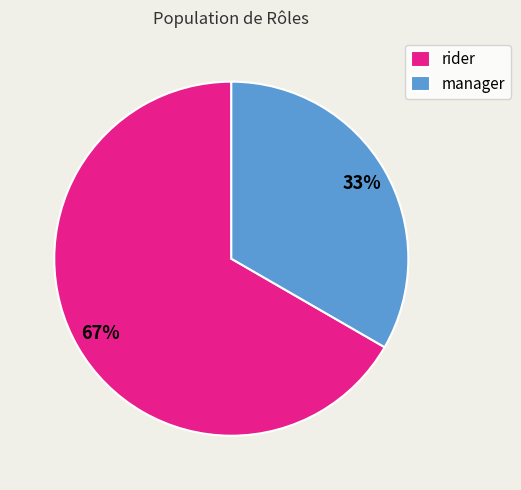

What percentage is the manager slice, to the nearest percent?

33%